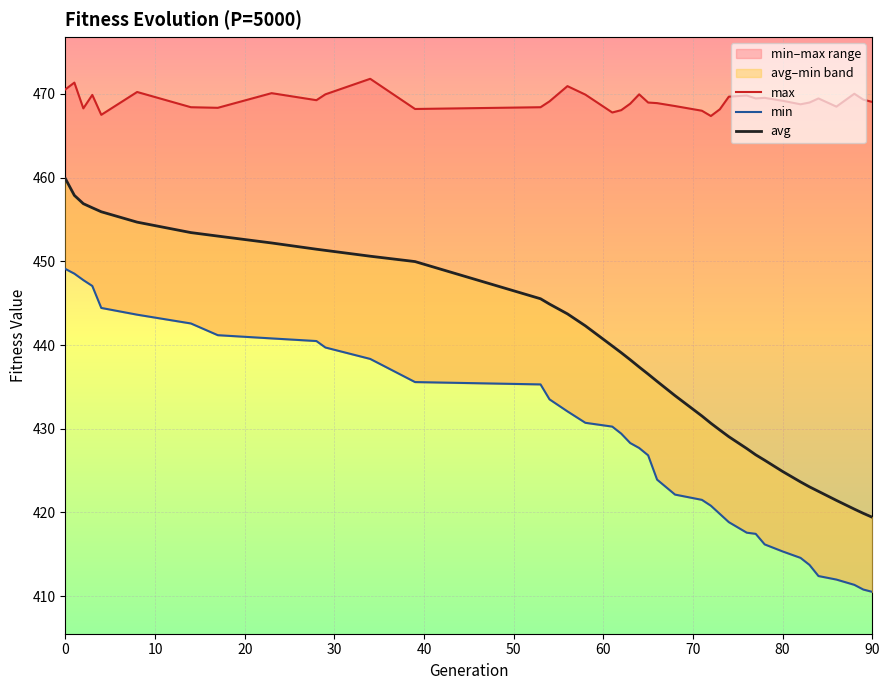

Which label corresponds to the smallest value in the chart?

90